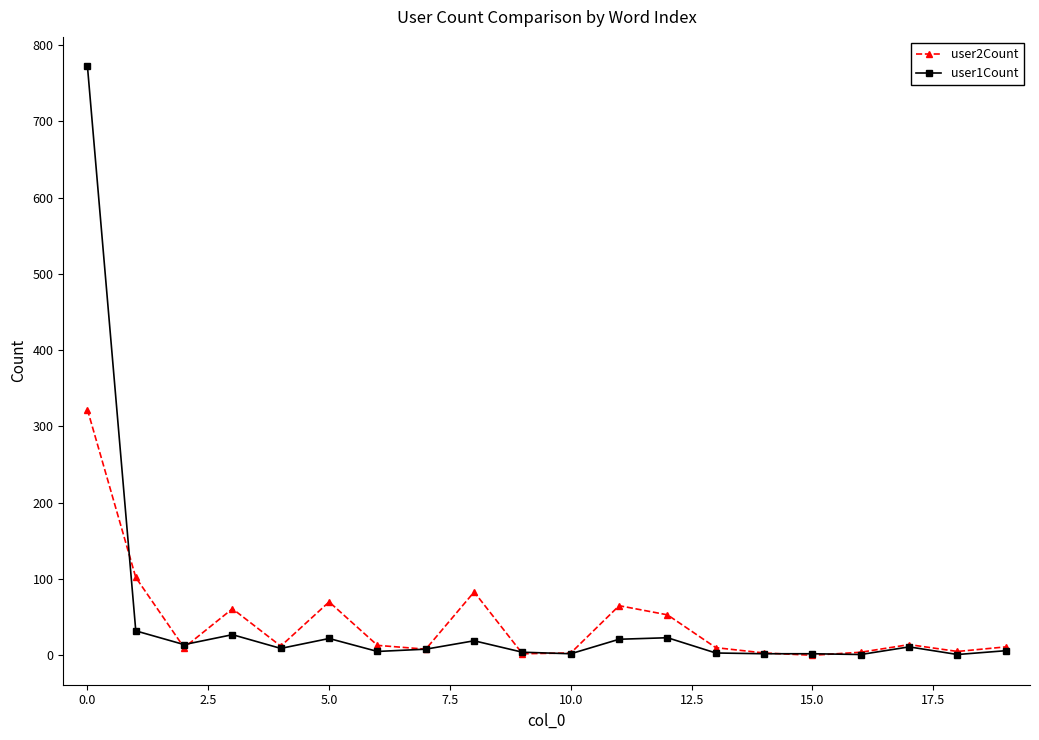

List the series in order of their peak value, highest first.

user1Count, user2Count